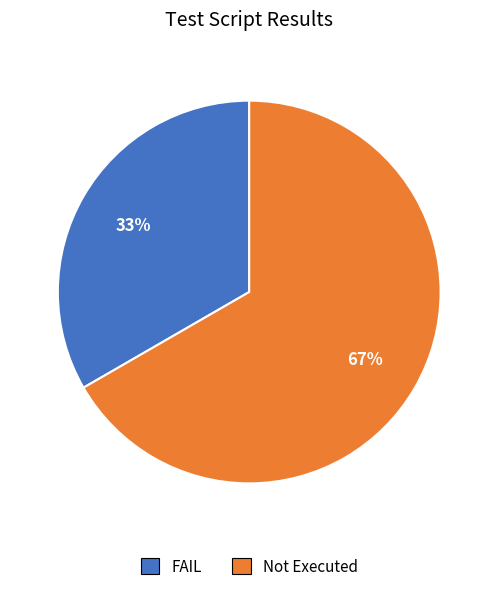

True or false: FAIL accounts for 33% of the total.

True